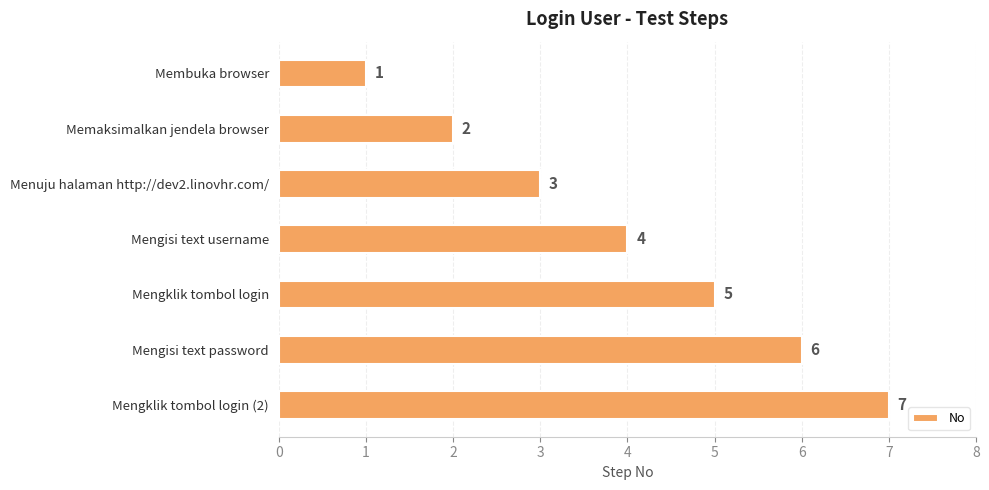

Where is the data nearest to the value 4?

Mengisi text username